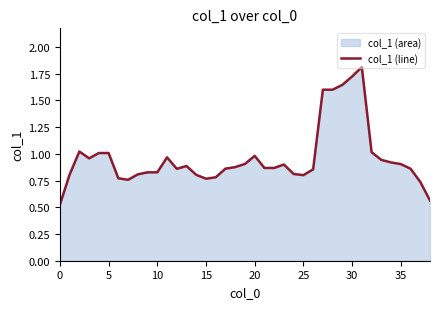

What is the difference between the second highest and second lowest values?

1.2